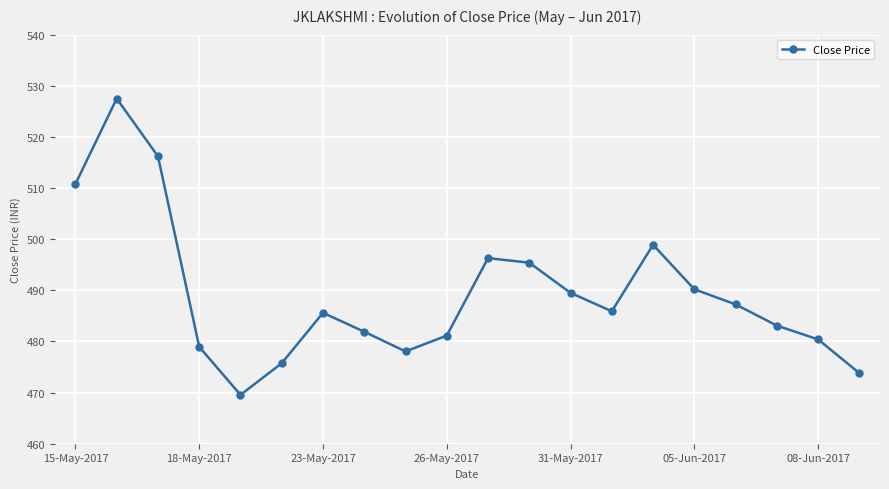

What is the maximum value shown in the chart?

527.5